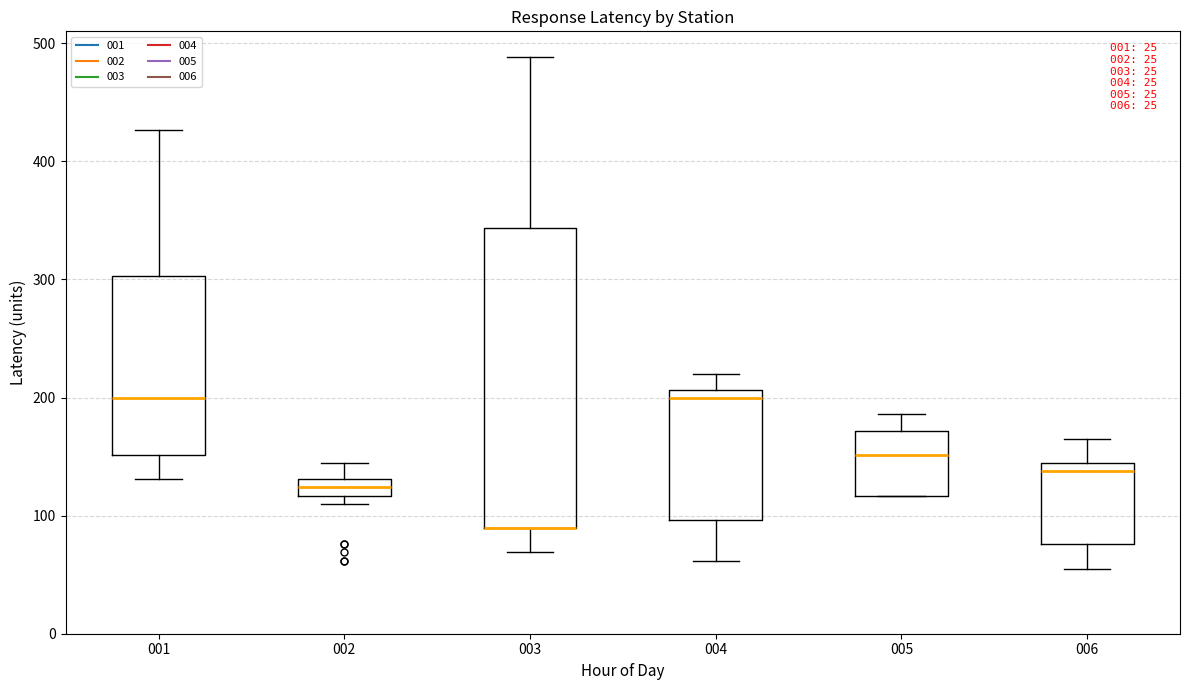

Where does the upper whisker of the box at x = 001 end on the y-axis? The values are not printed on the chart, so give them approximately, as read against the axis.

430